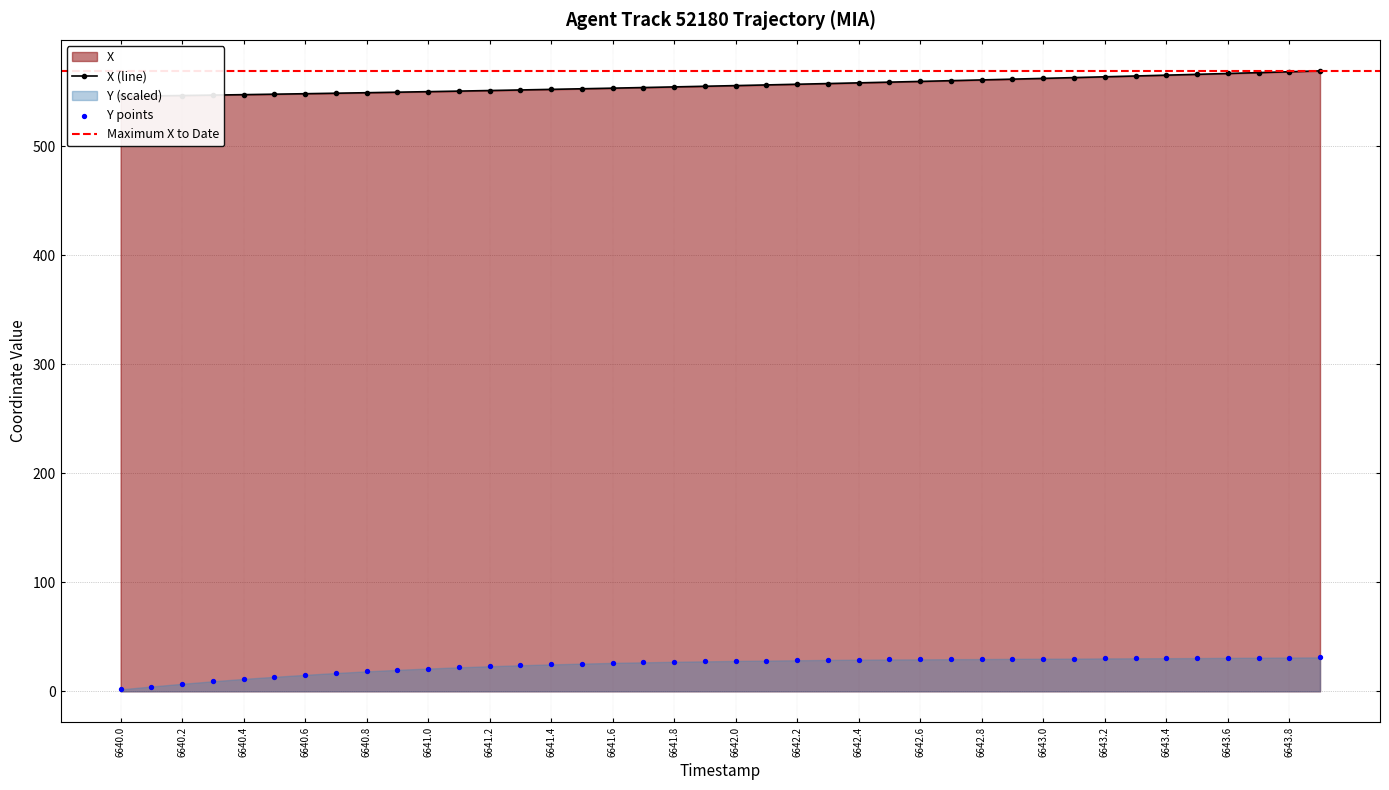

Which series contains the lowest Y value?

Y